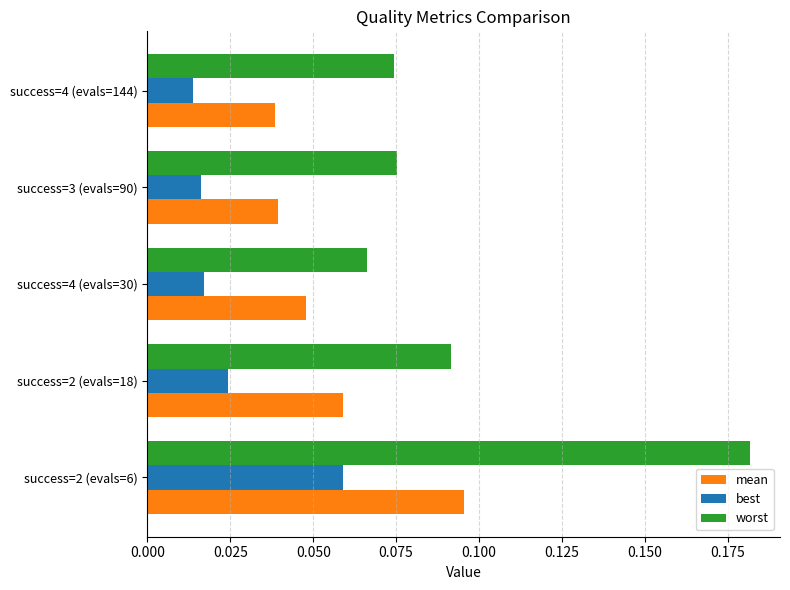

What are all the series names shown in the legend?

mean, best, worst